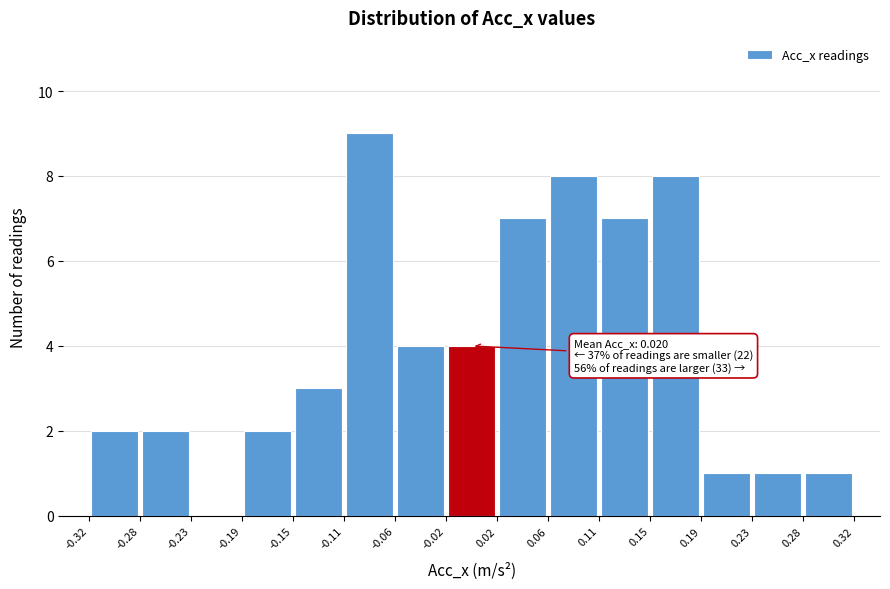

Over which range of the x-axis is the bar tallest?

-0.11 to -0.06